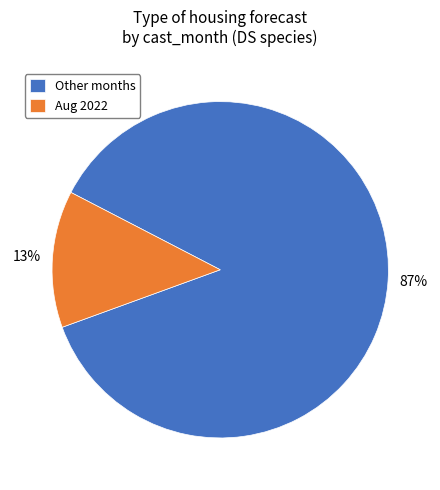

To the nearest percent, what is the combined percentage of Other months and Aug 2022?

100%